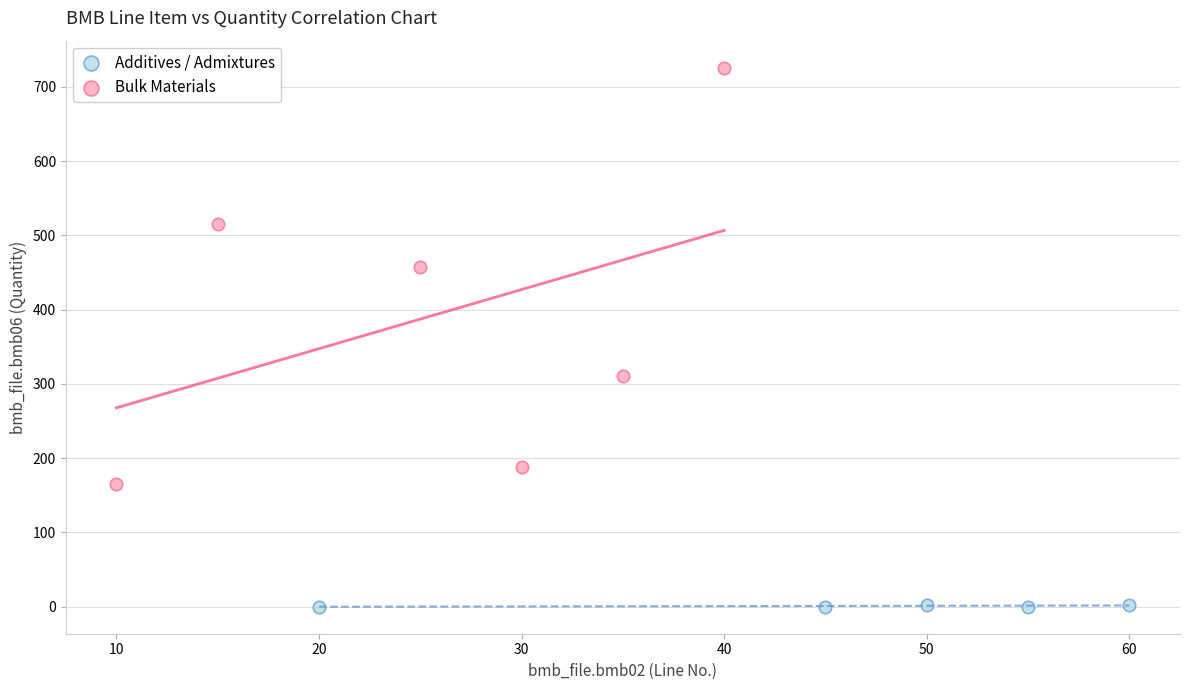

Which series has the widest spread of Y values?

Bulk Materials